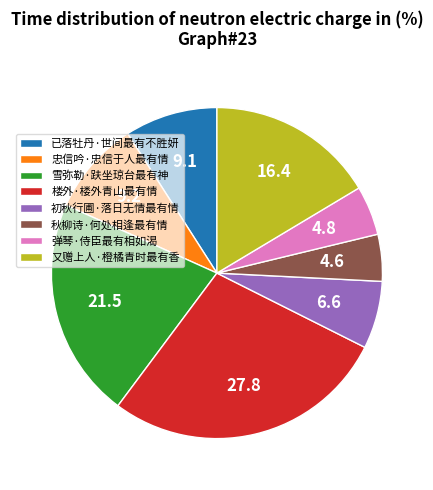

Count the number of slices in the pie.

8